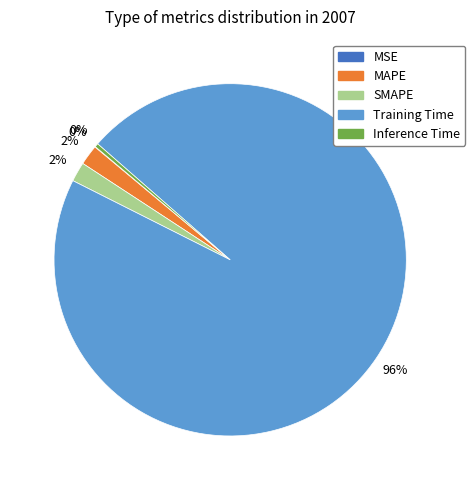

True or false: MAPE accounts for 17% of the total.

False